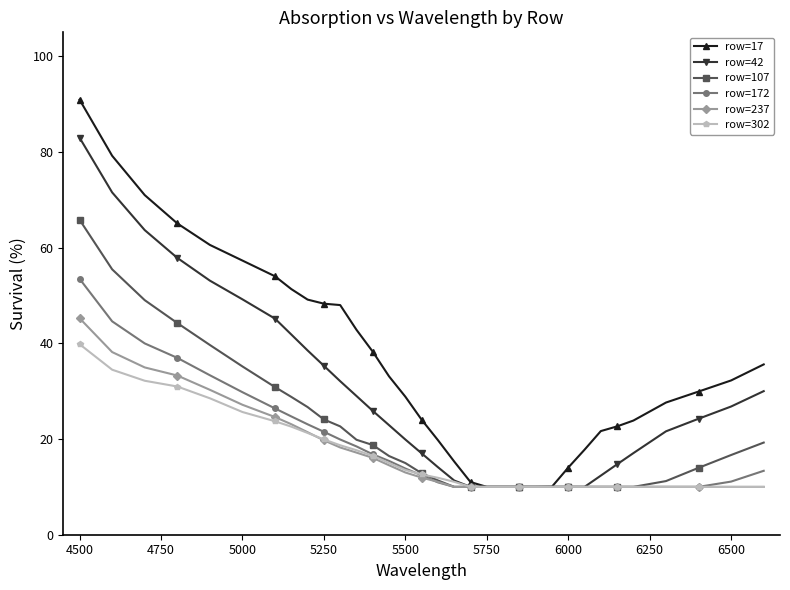

Which series has the largest total across all categories?

row=17